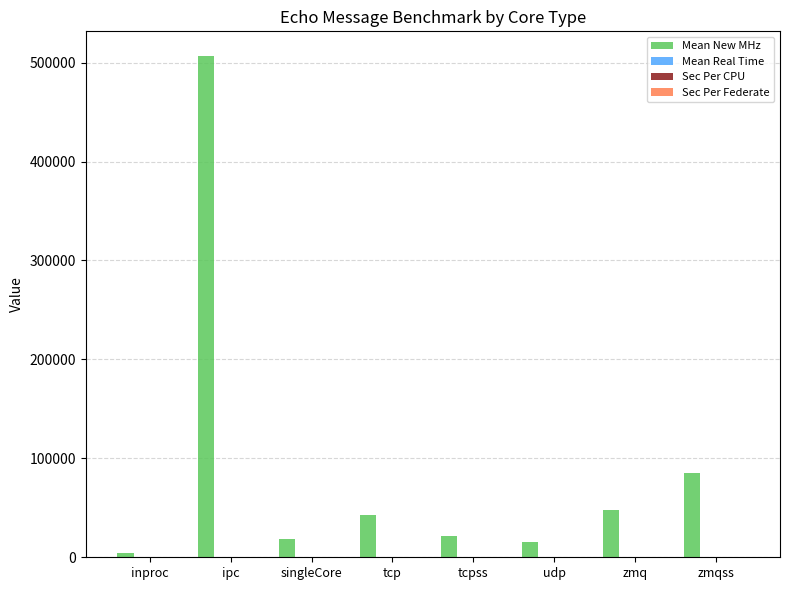

What is the maximum value shown in the chart?

506309.7